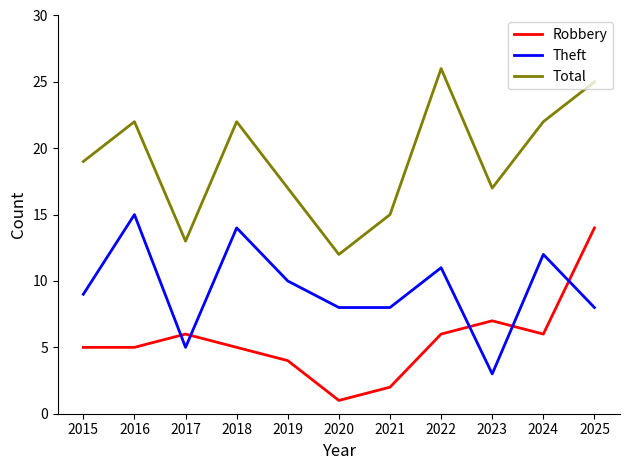

Rank the series by their average value, from lowest to highest.

Robbery, Theft, Total